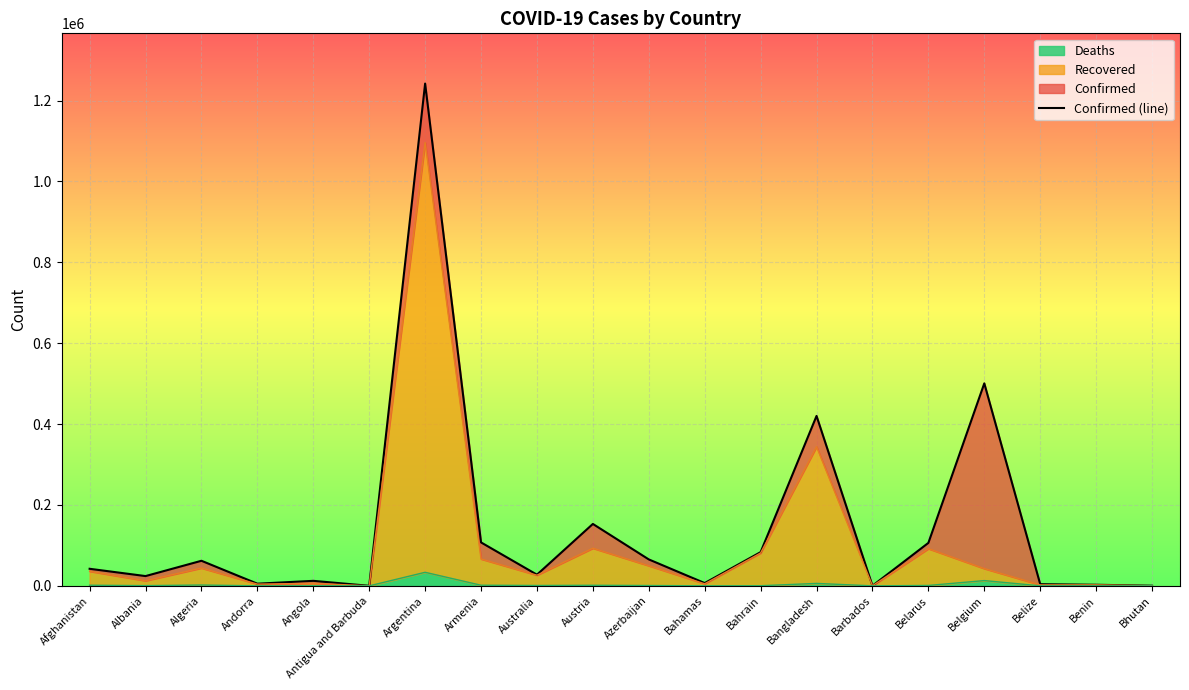

How many data points are less than 42239?

10